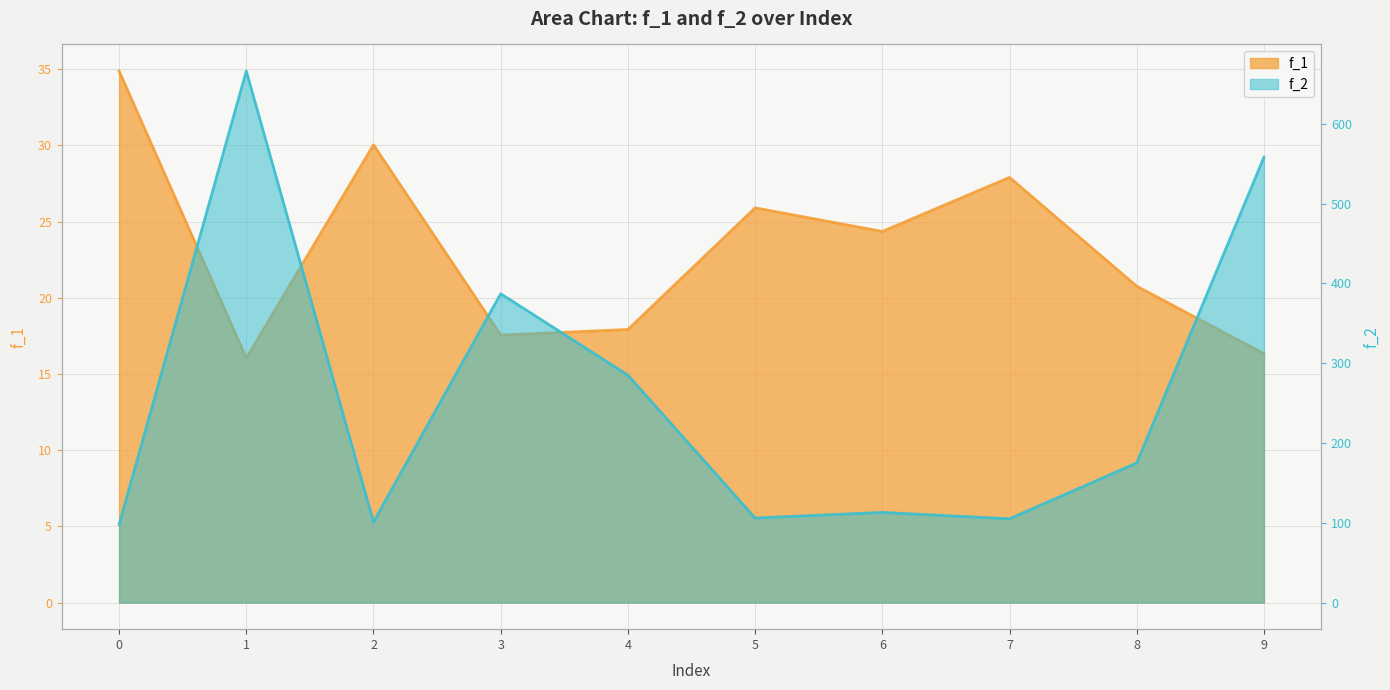

Which label corresponds to the largest value in the chart?

1